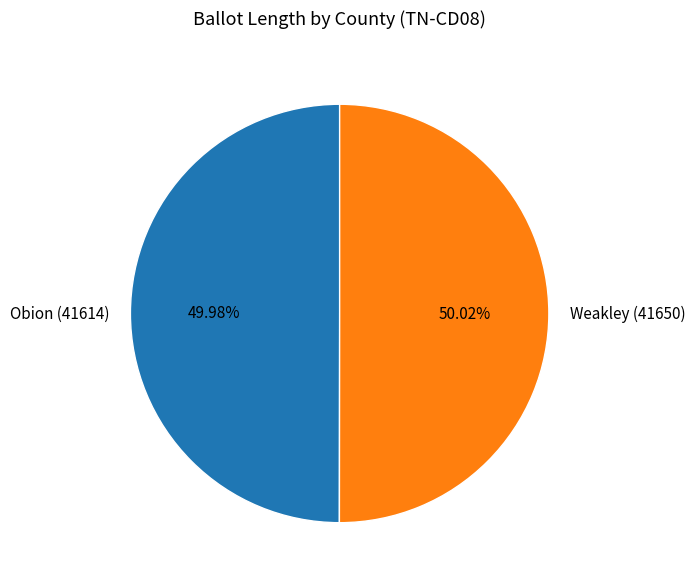

Is there a majority slice in this chart?

Yes